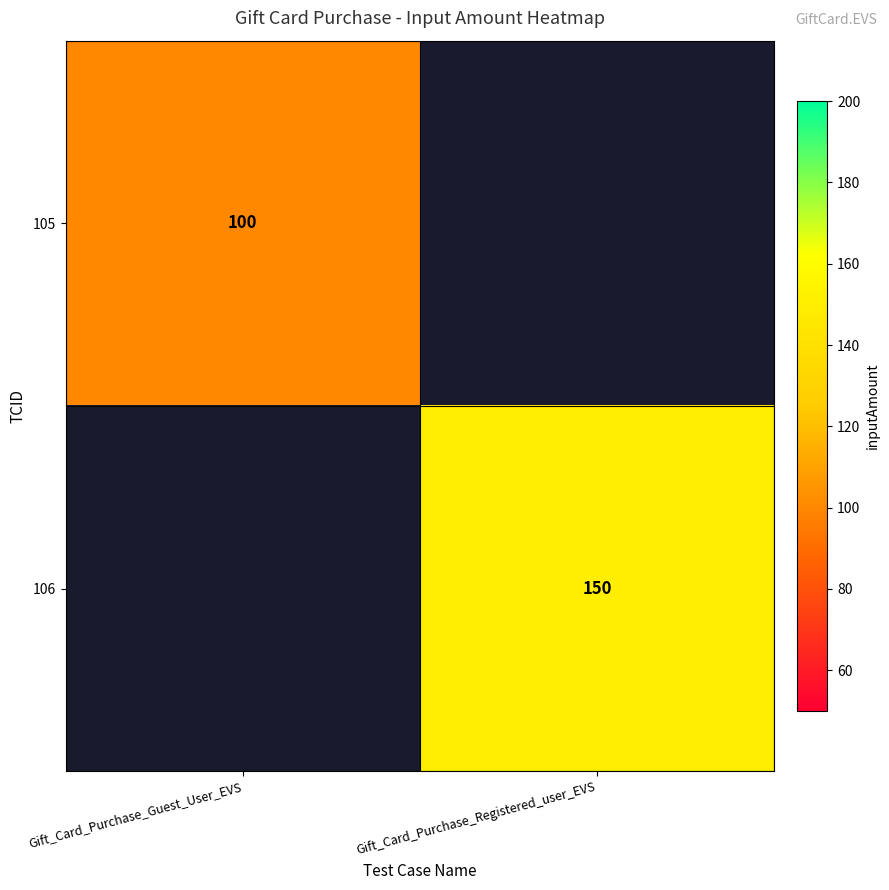

What is the maximum value shown in the chart?

150.0